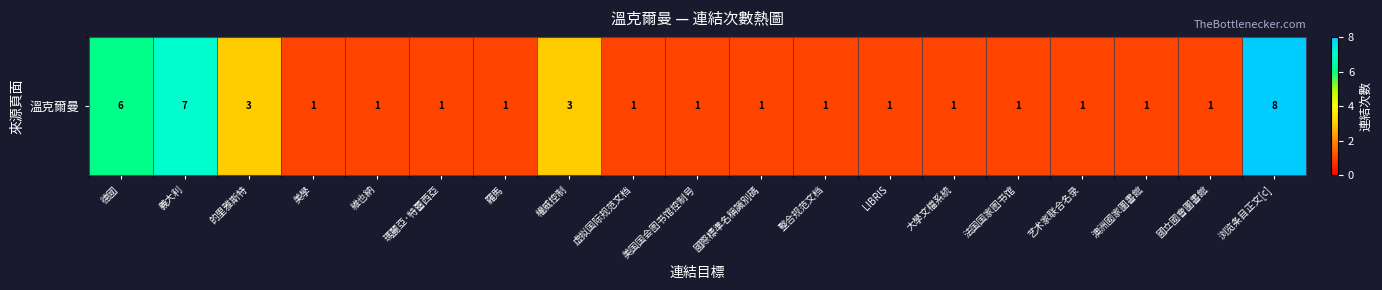

What is the sum of all values?

41